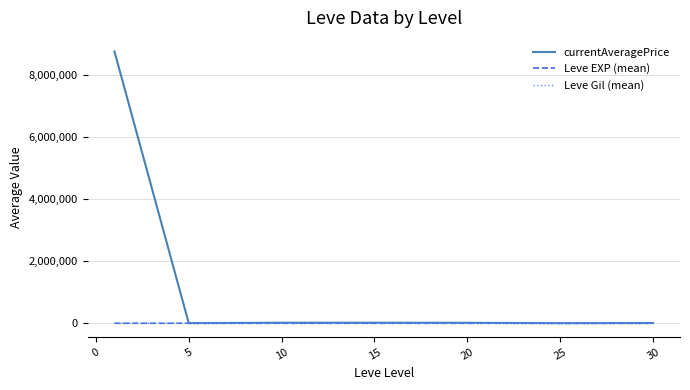

What is the maximum value shown in the chart?

8773595.3